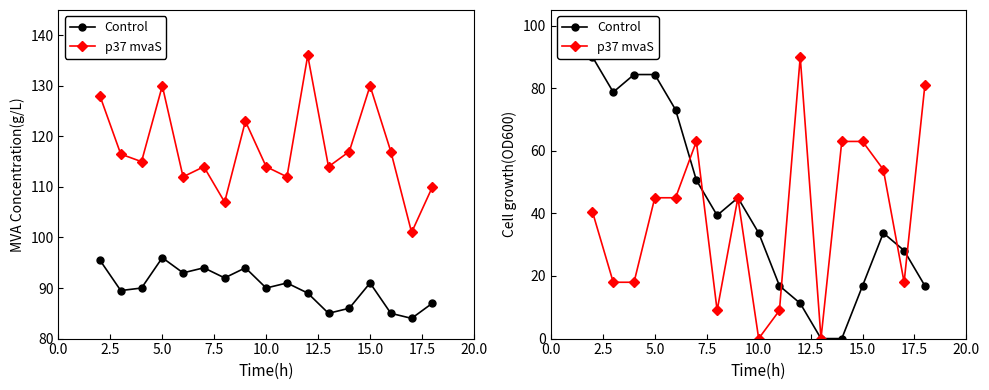

Reading left to right, what are all the values shown in this chart?

Control: 90.0	78.7	84.4	84.4	73.1	50.6	39.4	45.0	33.8	16.9	11.2	0.0	0.0	16.9	33.8	28.1	16.9
p37 mvaS: 40.5	18.0	18.0	45.0	45.0	63.0	9.0	45.0	0.0	9.0	90.0	0.0	63.0	63.0	54.0	18.0	81.0